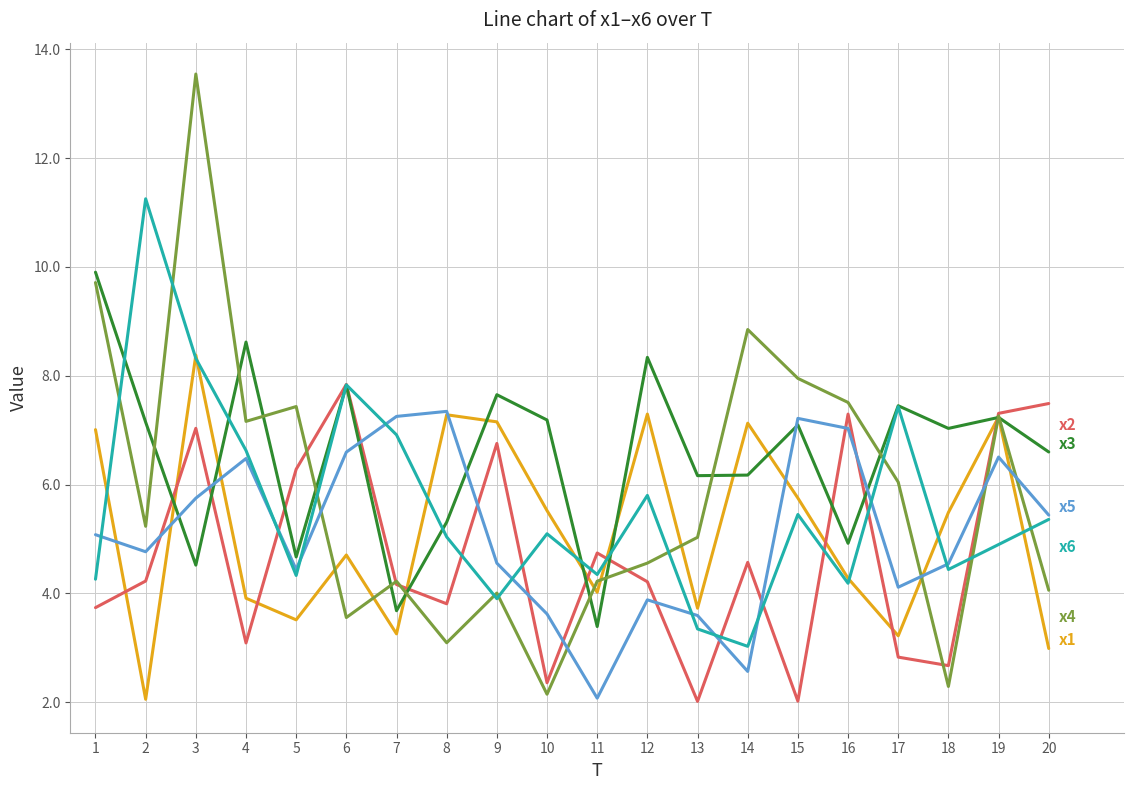

What is the smallest value displayed?

2.0